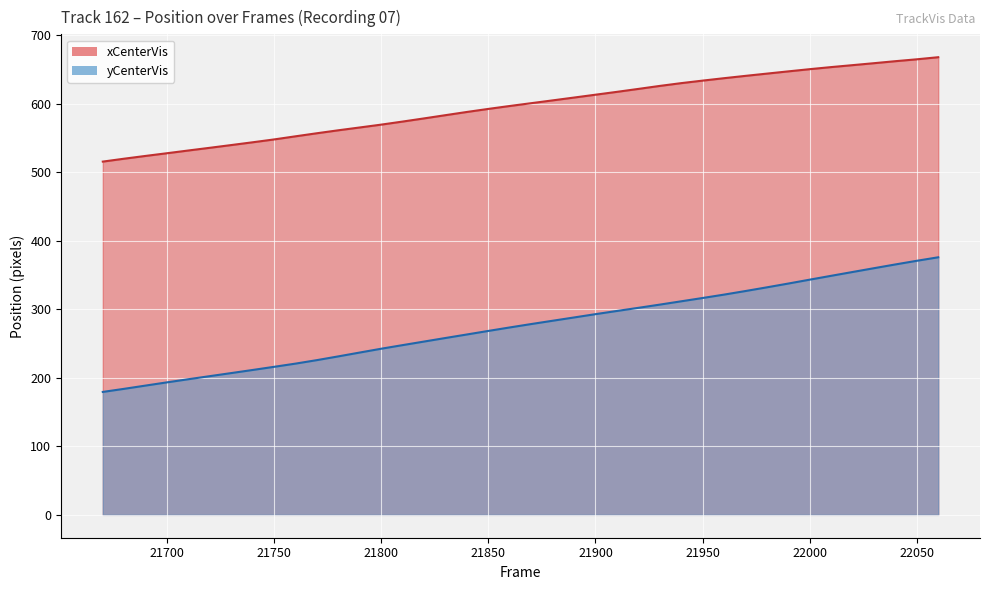

True or false: xCenterVis and yCenterVis cross at least once.

False